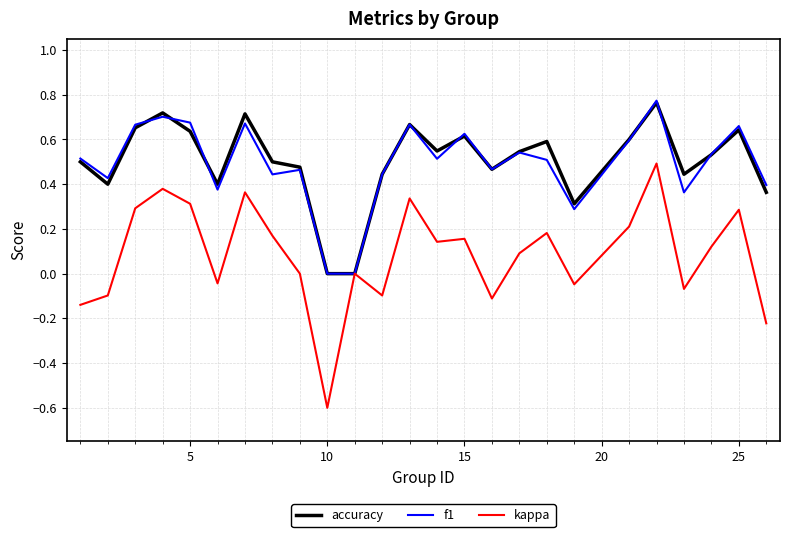

What is the lowest value of the kappa series?

-0.6